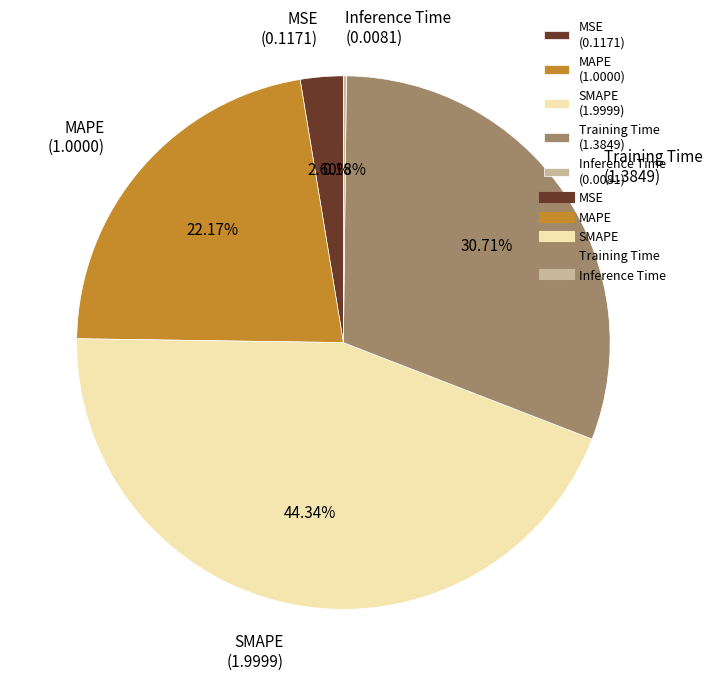

What percentage is the MSE slice, to the nearest percent?

3%